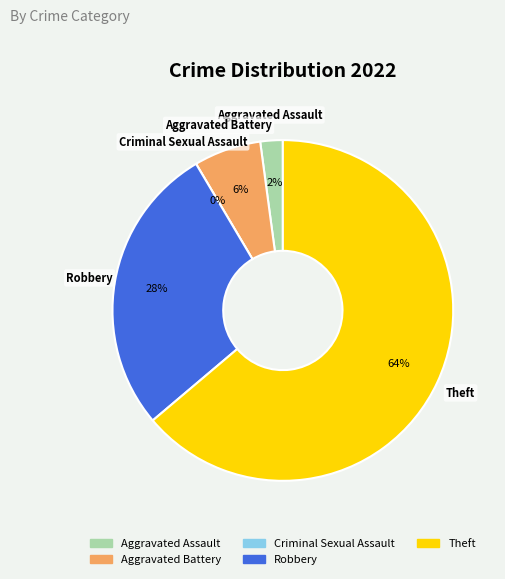

What percentage do Aggravated Battery and Criminal Sexual Assault together represent?

6.4%